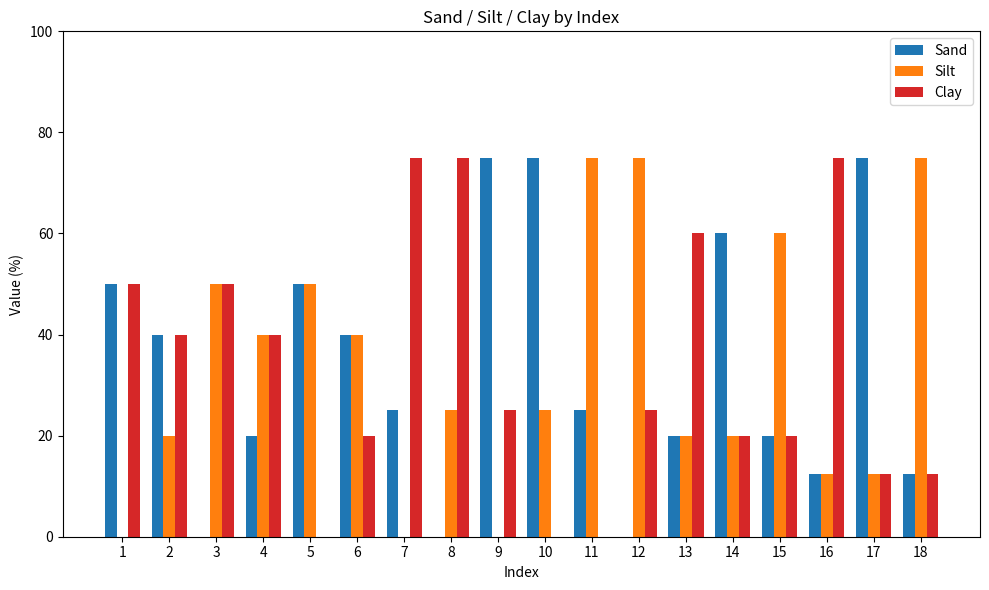

Reading left to right, list all the values displayed in this chart.

Sand: 50.0	40.0	0.0	20.0	50.0	40.0	25.0	0.0	75.0	75.0	25.0	0.0	20.0	60.0	20.0	12.5	75.0	12.5
Silt: 0.0	20.0	50.0	40.0	50.0	40.0	0.0	25.0	0.0	25.0	75.0	75.0	20.0	20.0	60.0	12.5	12.5	75.0
Clay: 50.0	40.0	50.0	40.0	0.0	20.0	75.0	75.0	25.0	0.0	0.0	25.0	60.0	20.0	20.0	75.0	12.5	12.5